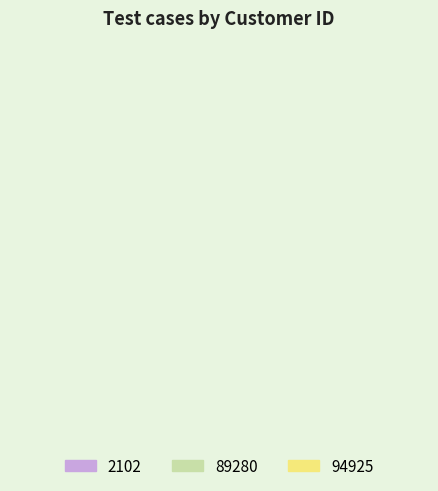

True or false: 94925 accounts for 45% of the total.

False